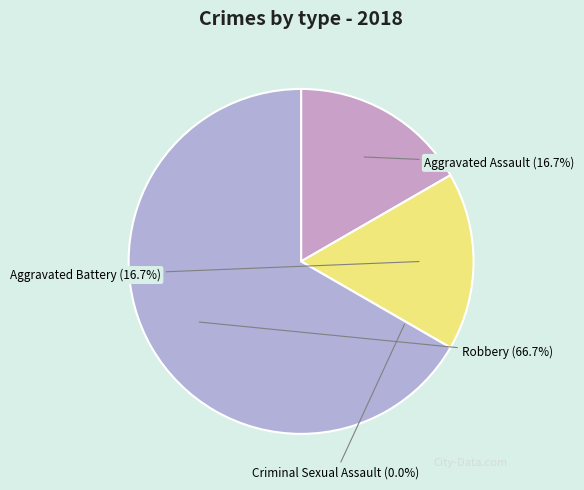

To the nearest percent, what is the combined percentage of Criminal Sexual Assault and Aggravated Assault?

17%